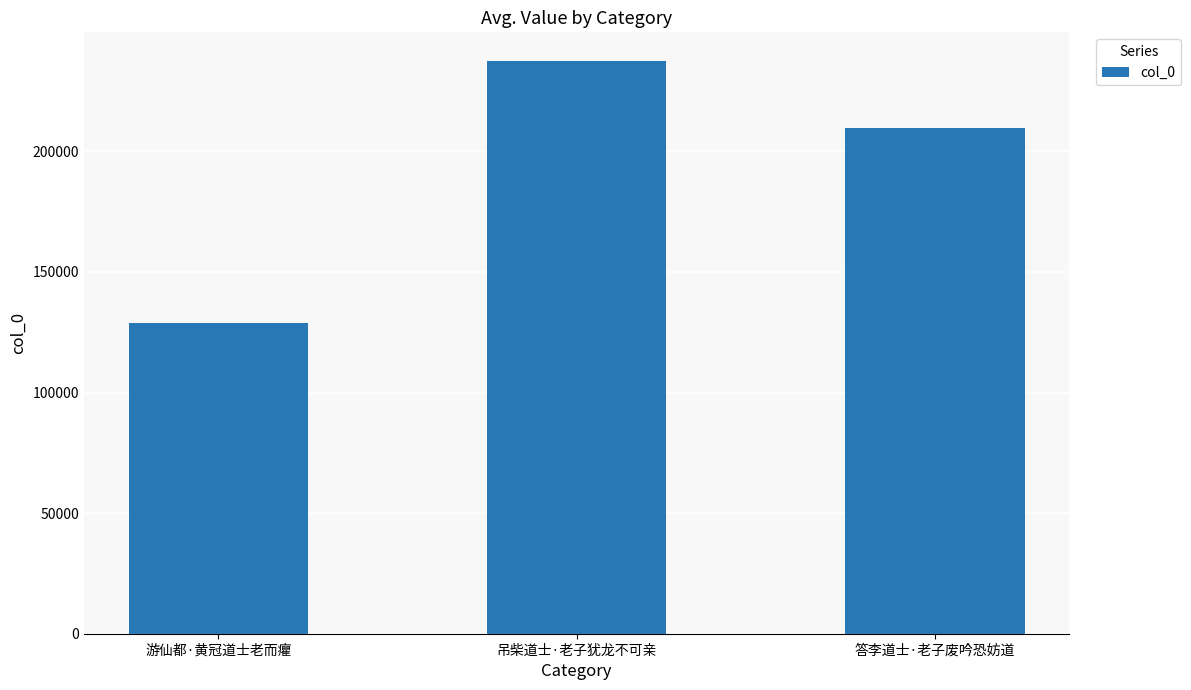

The chart shows a value of 44598 at 答李道士·老子废吟恐妨道. True or false?

False